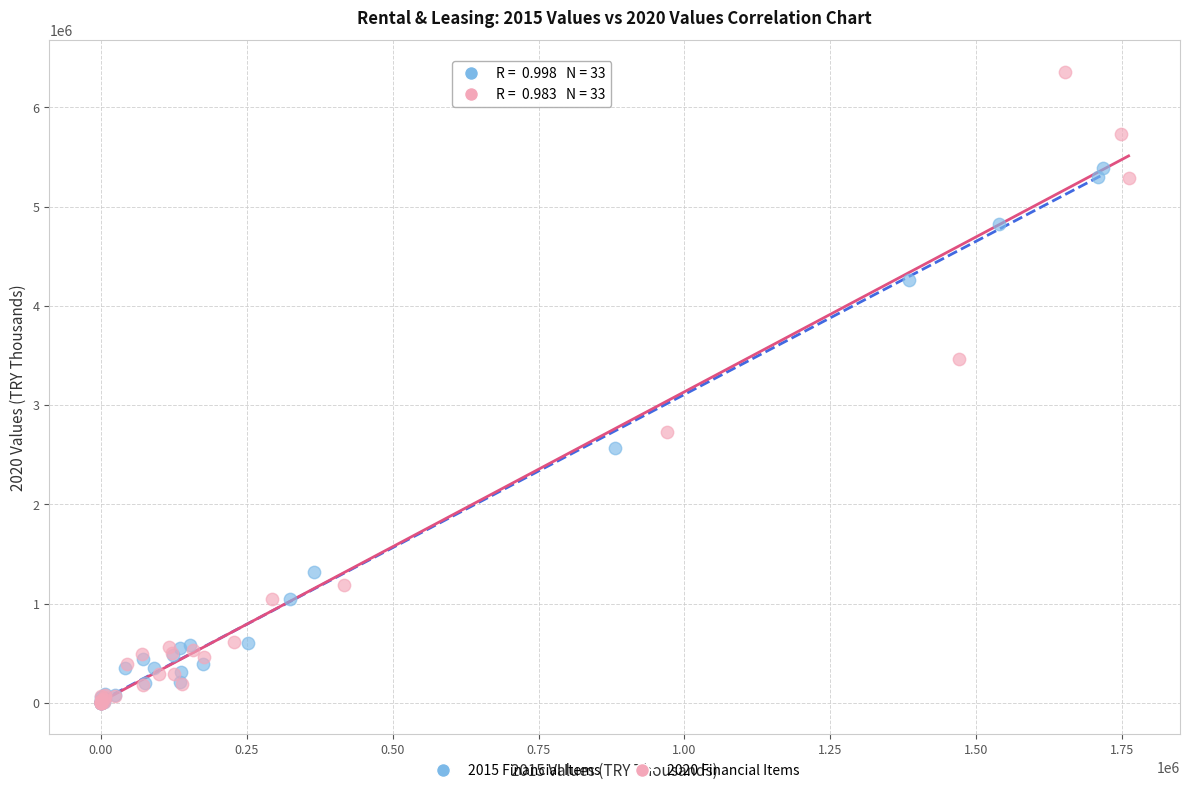

What are all the series names shown in the legend?

2015 Financial Items, 2020 Financial Items